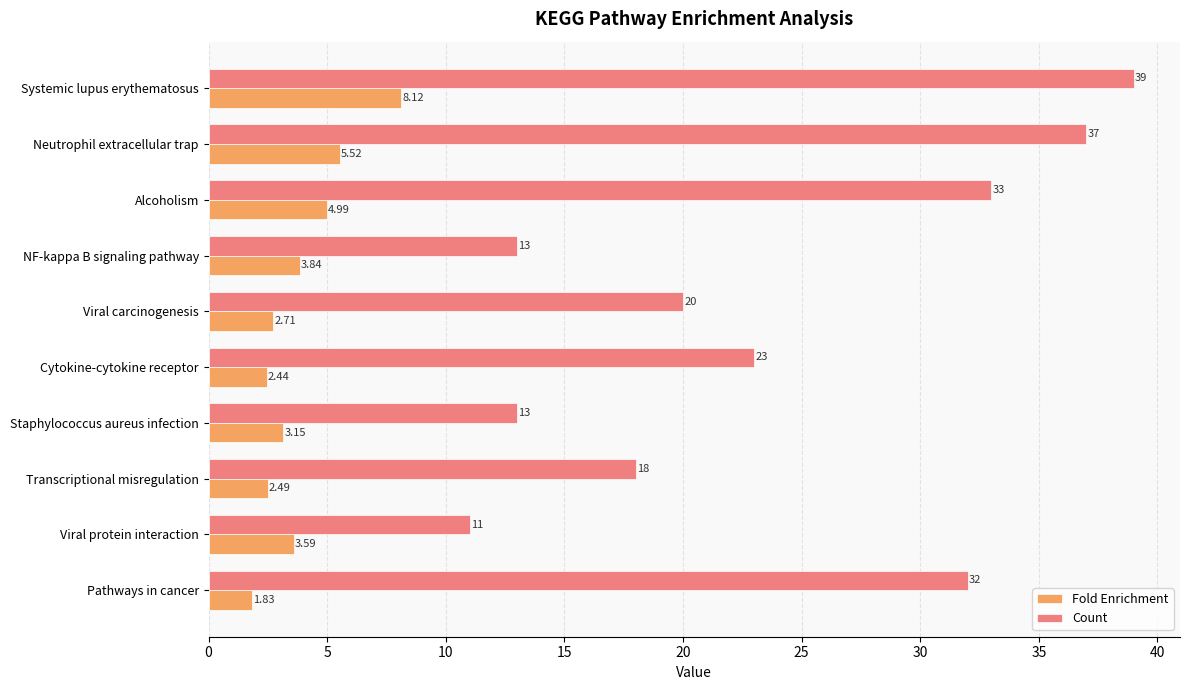

Where is Fold Enrichment nearest to the value 4?

NF-kappa B signaling pathway